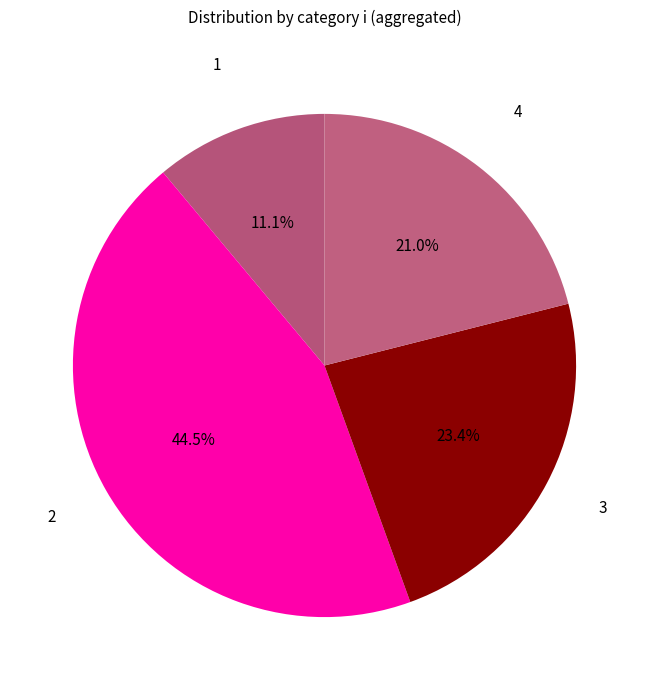

Does 2 represent more than half of the total?

No